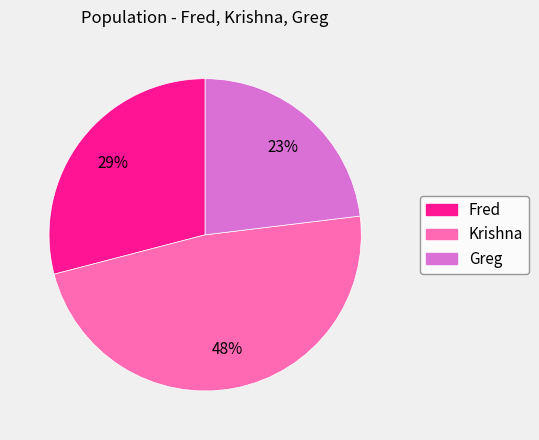

Does Fred account for over 50% of the chart?

No